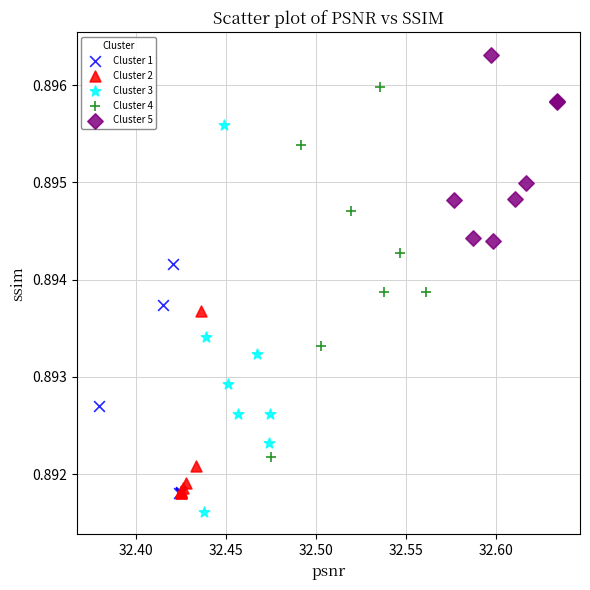

Which series contains the lowest Y value?

Cluster 3